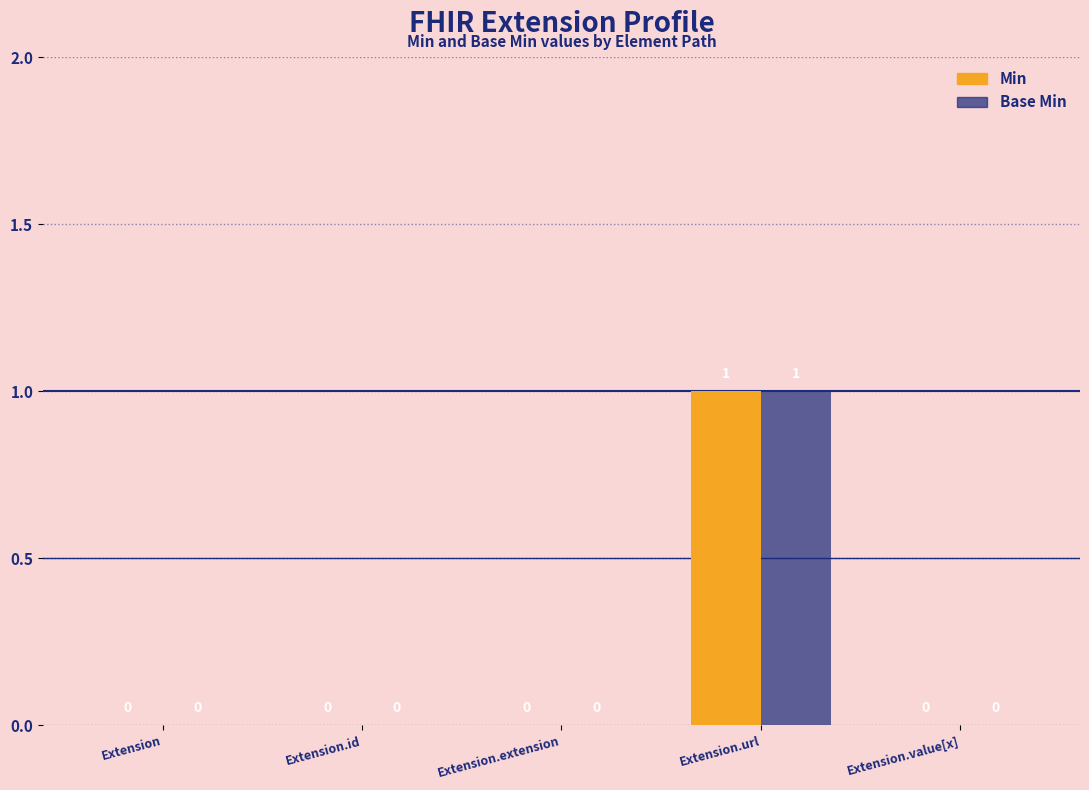

Which label corresponds to the largest value in the chart?

Extension.url